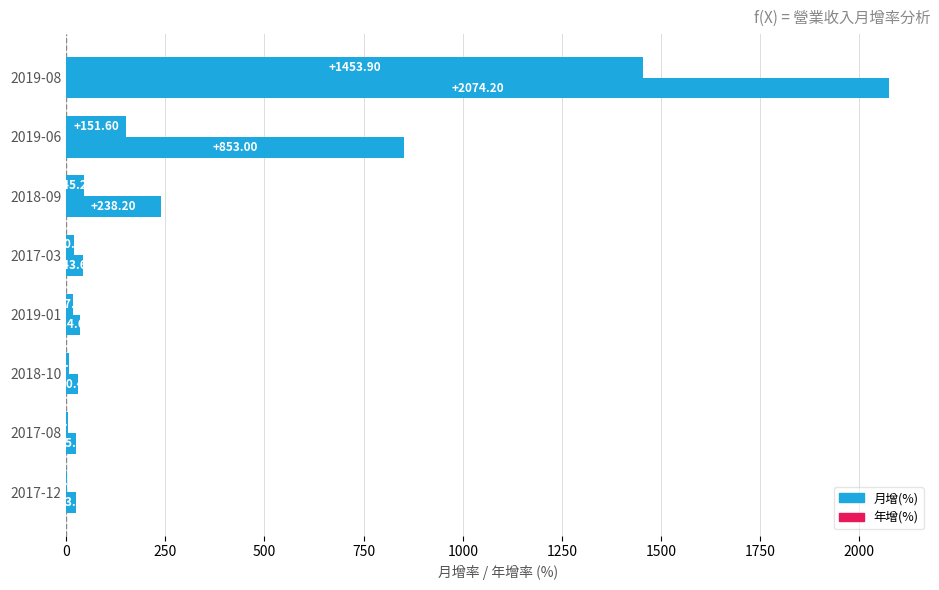

How many data points does each series have?

8